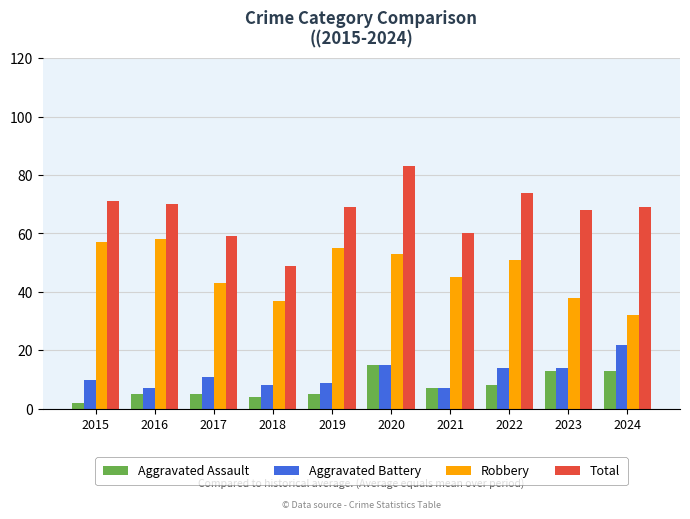

Which series has the widest spread of values?

Total